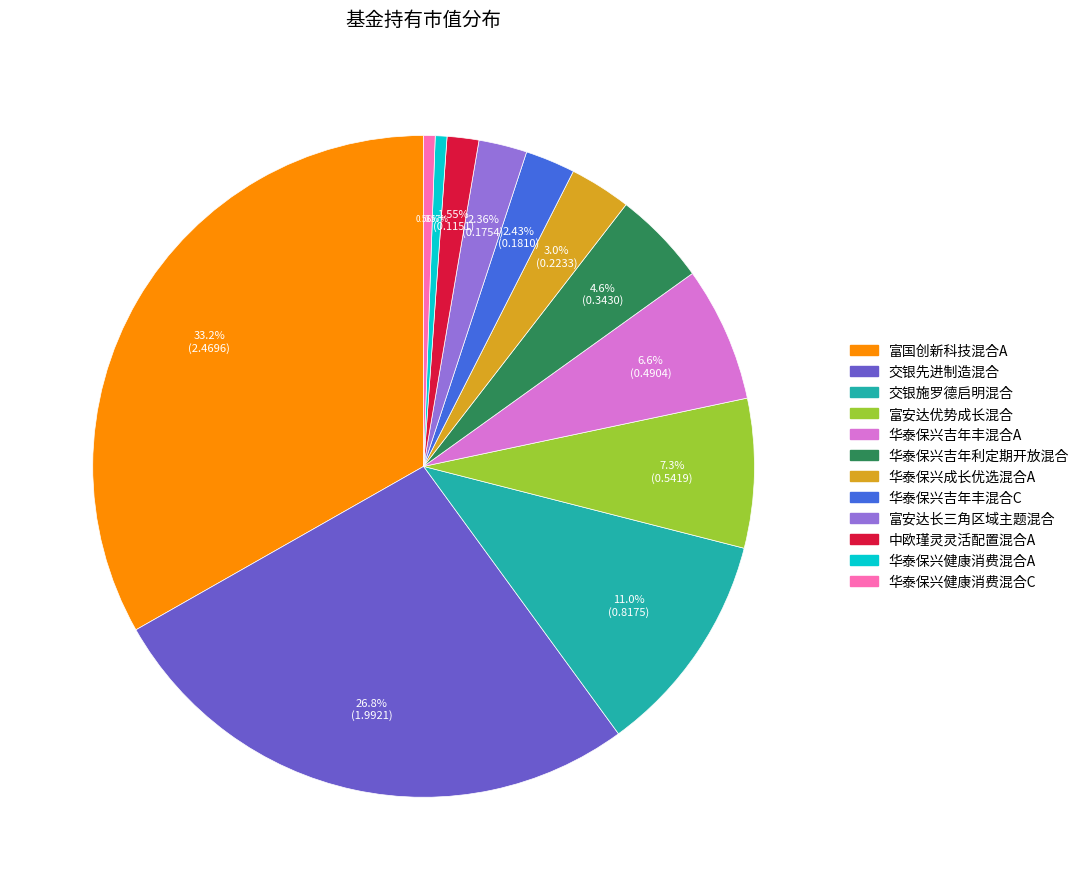

Which slice is the largest?

富国创新科技混合A